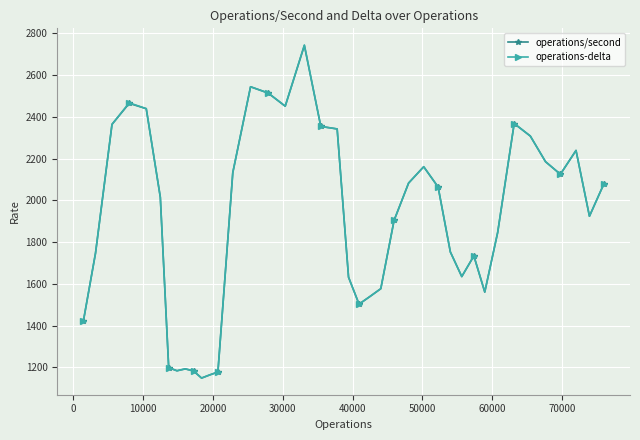

What is the maximum value shown in the chart?

2744.0